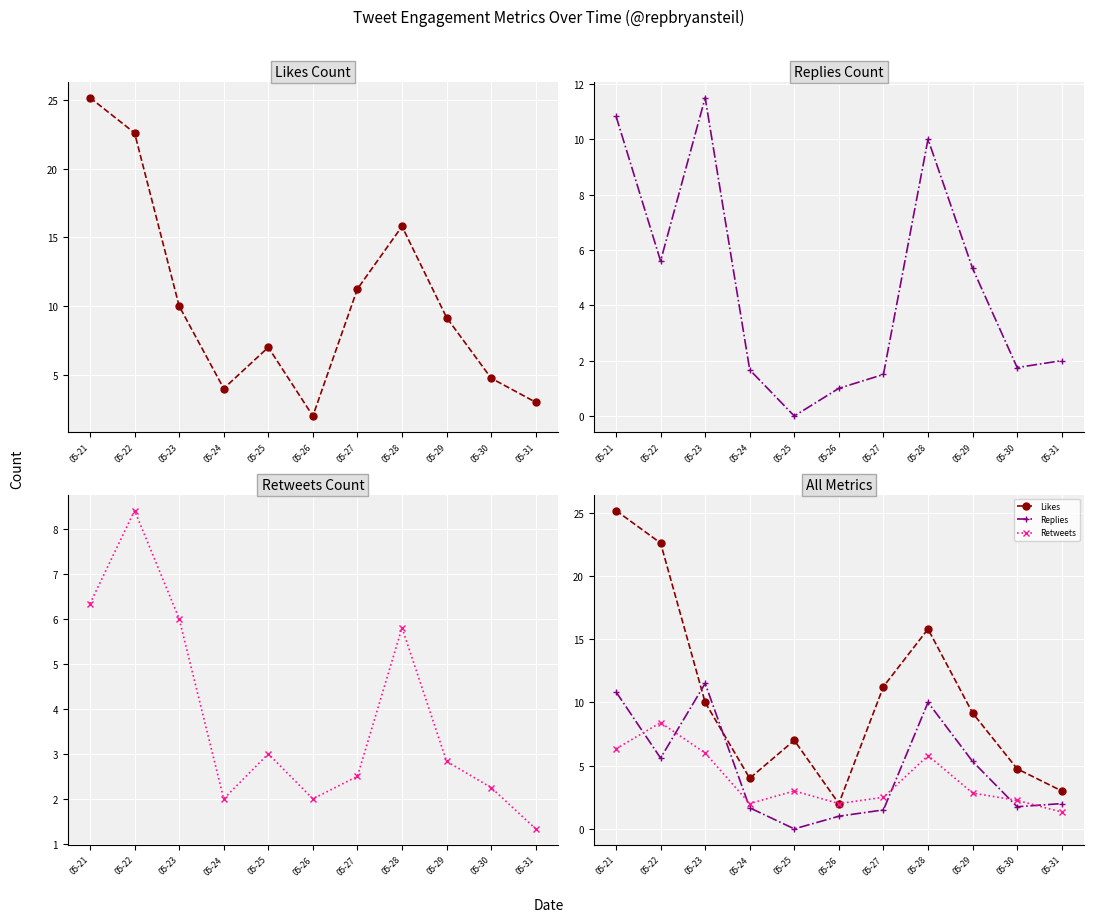

Which series has the largest total across all categories?

Likes